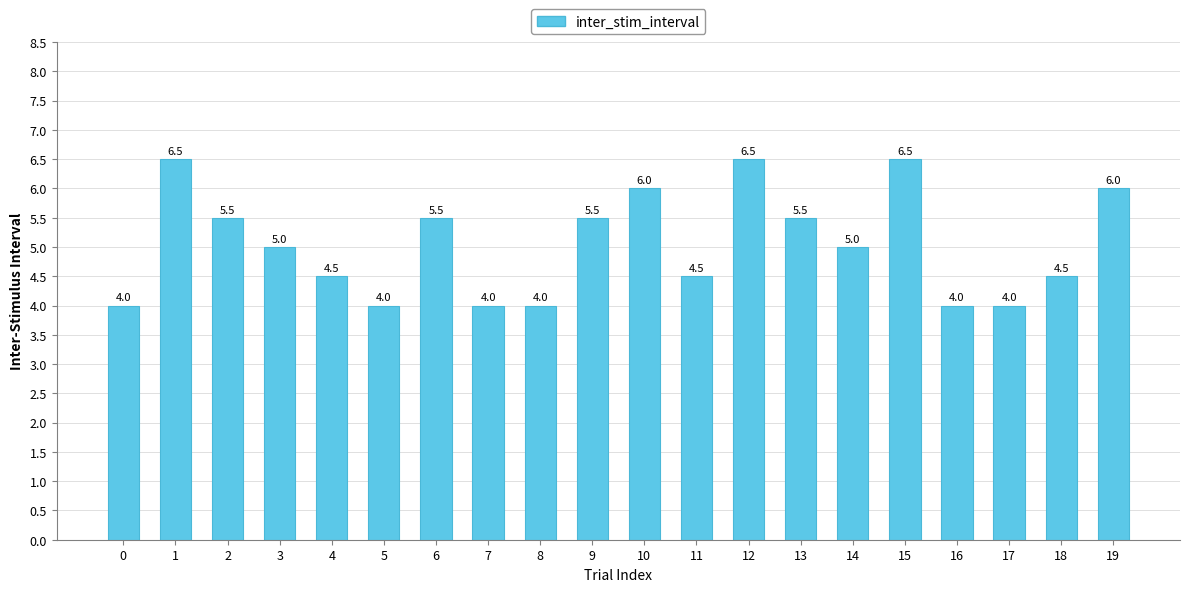

Reading left to right, what are all the values shown in this chart?

4.0	6.5	5.5	5.0	4.5	4.0	5.5	4.0	4.0	5.5	6.0	4.5	6.5	5.5	5.0	6.5	4.0	4.0	4.5	6.0